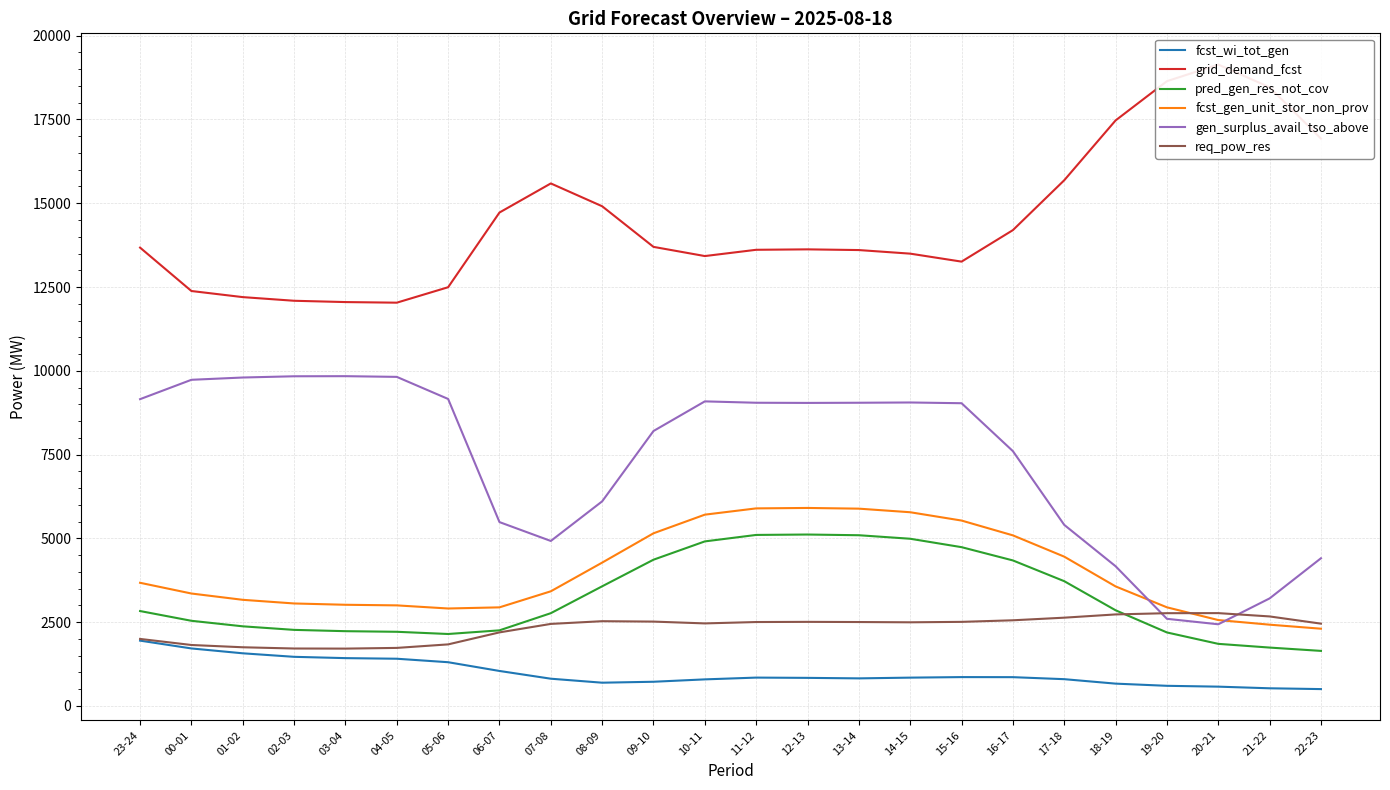

At which label does fcst_gen_unit_stor_non_prov reach its minimum?

22-23